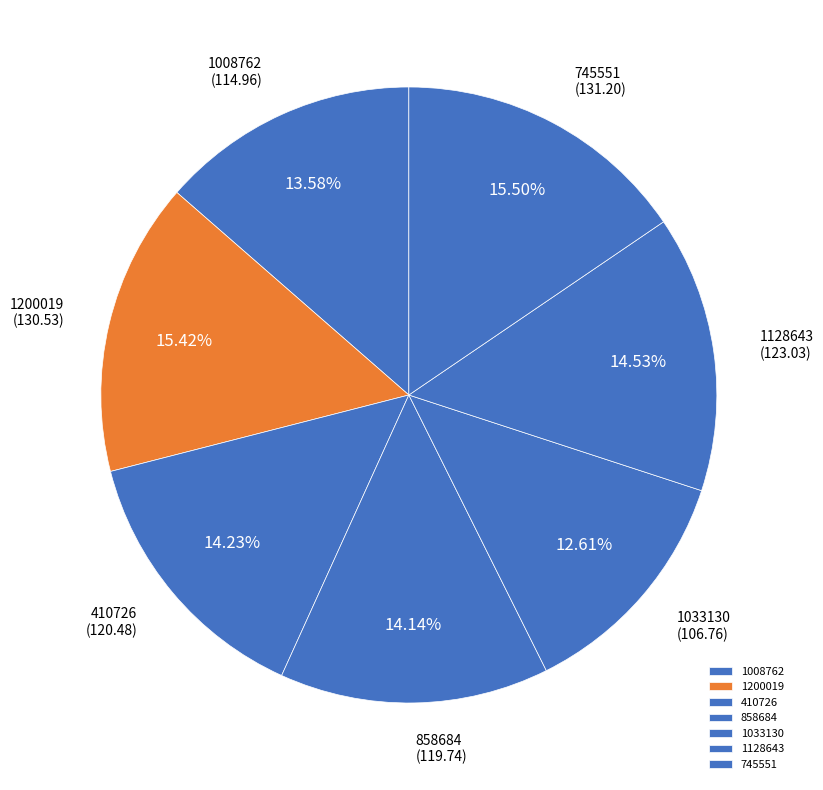

True or false: 410726 accounts for 21% of the total.

False